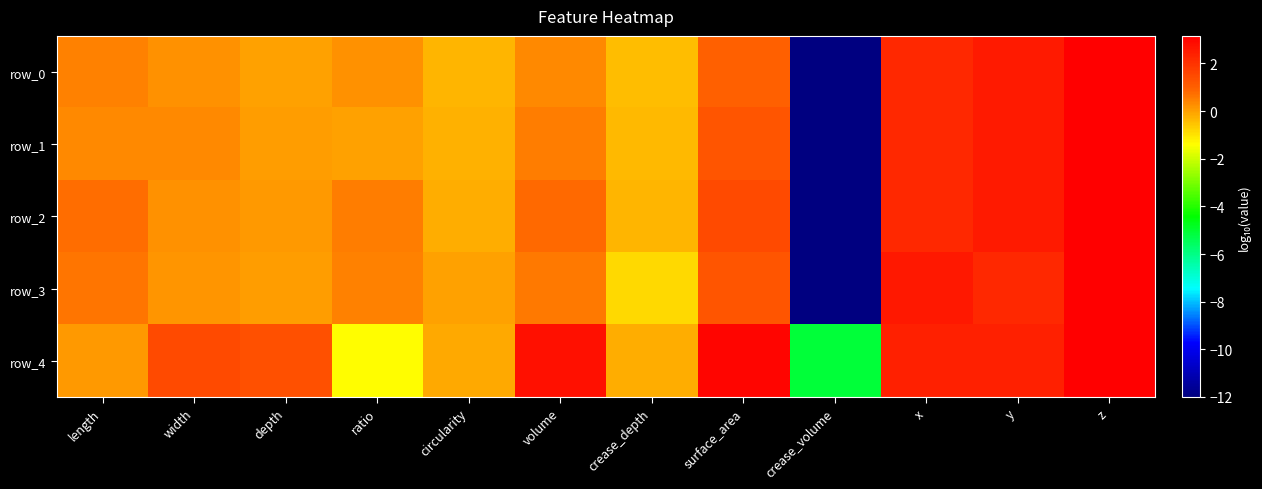

How many data points does each series have?

12